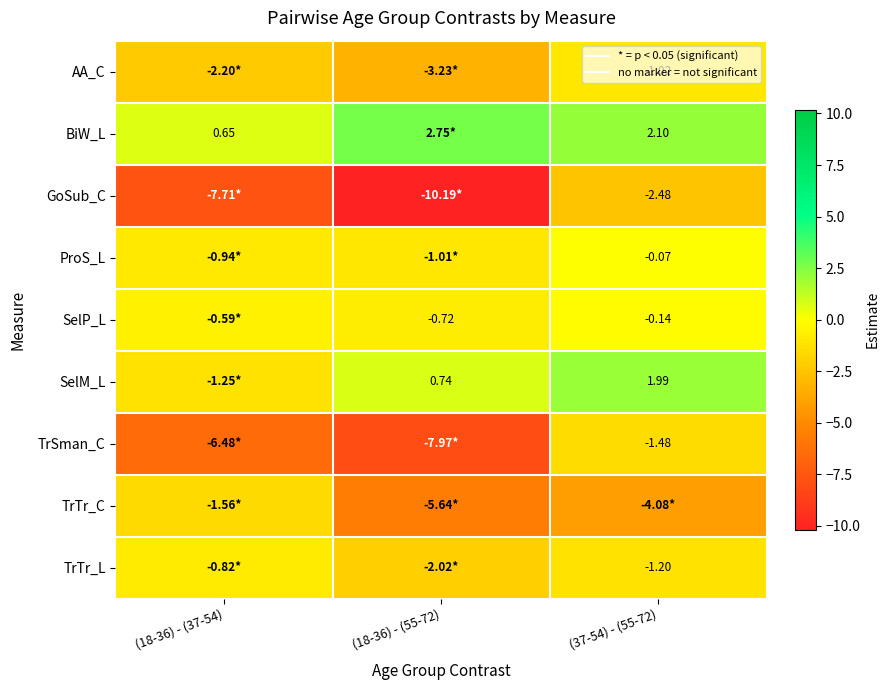

How many values in SelM_L are above zero?

2